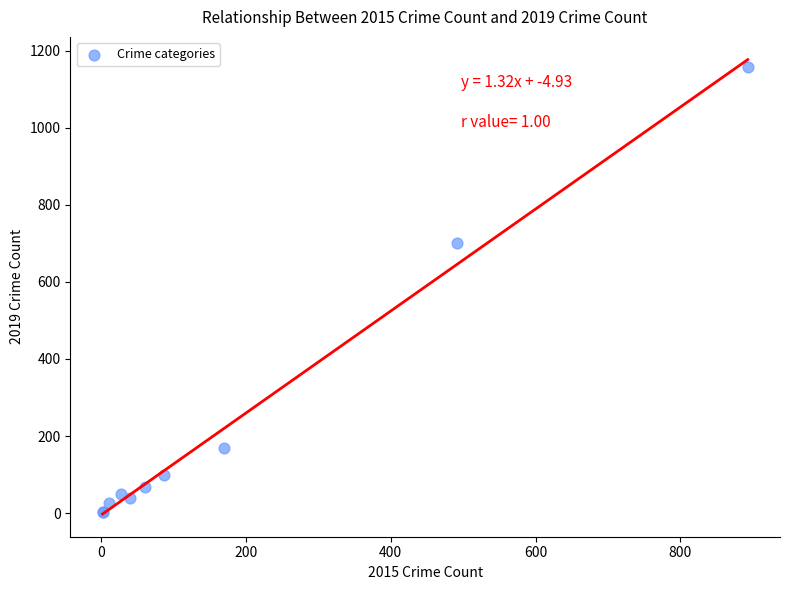

What Y value in the scatter plot is closest to 579?

702